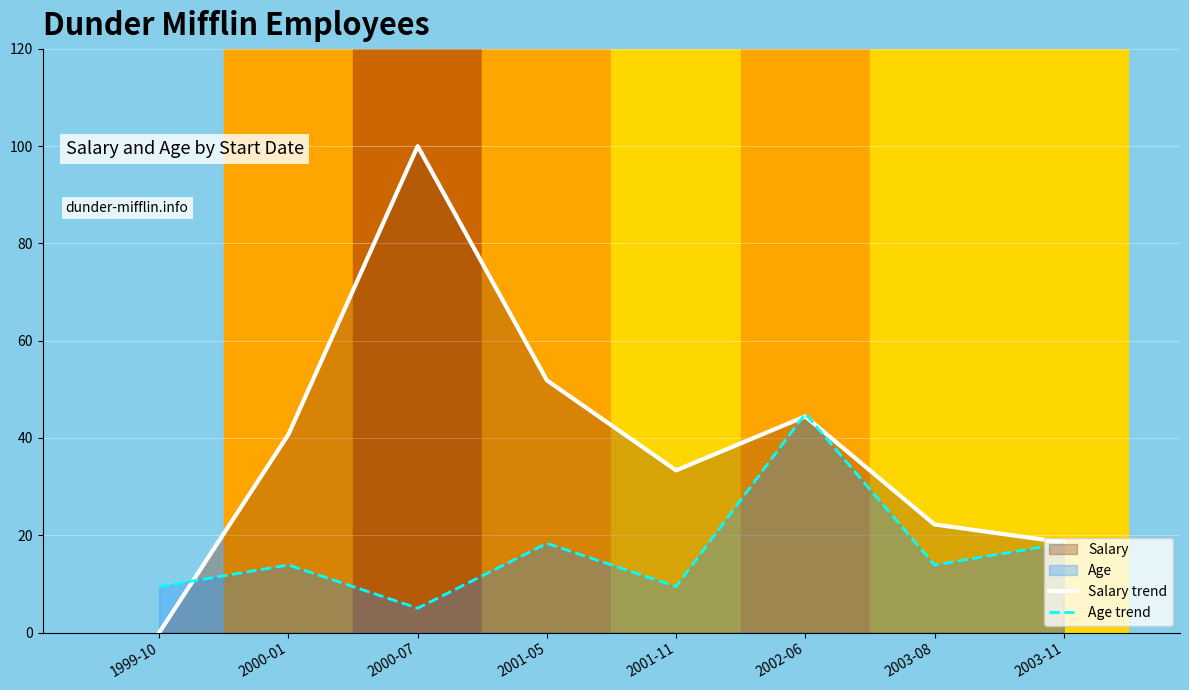

What is the minimum value for Age trend?

5.0